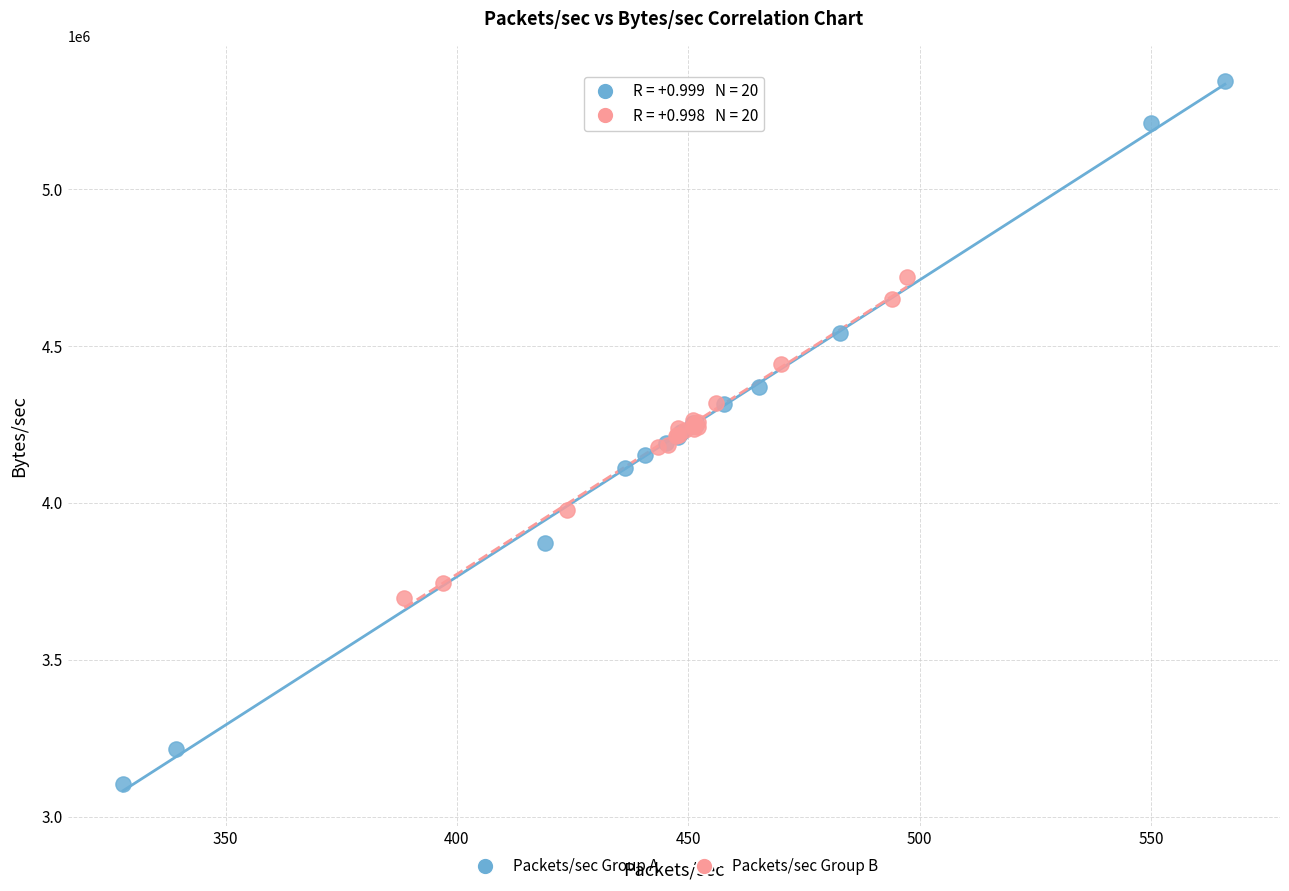

What are all the series names shown in the legend?

Packets/sec Group A, Packets/sec Group B